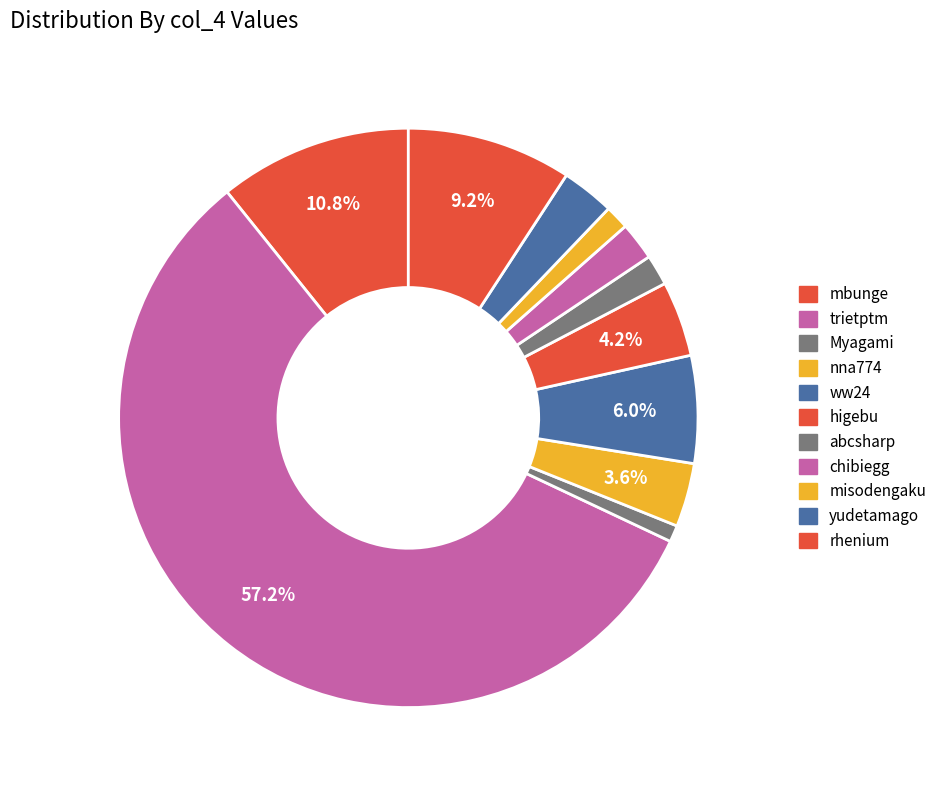

What portion of the pie excludes mbunge?

89.2%